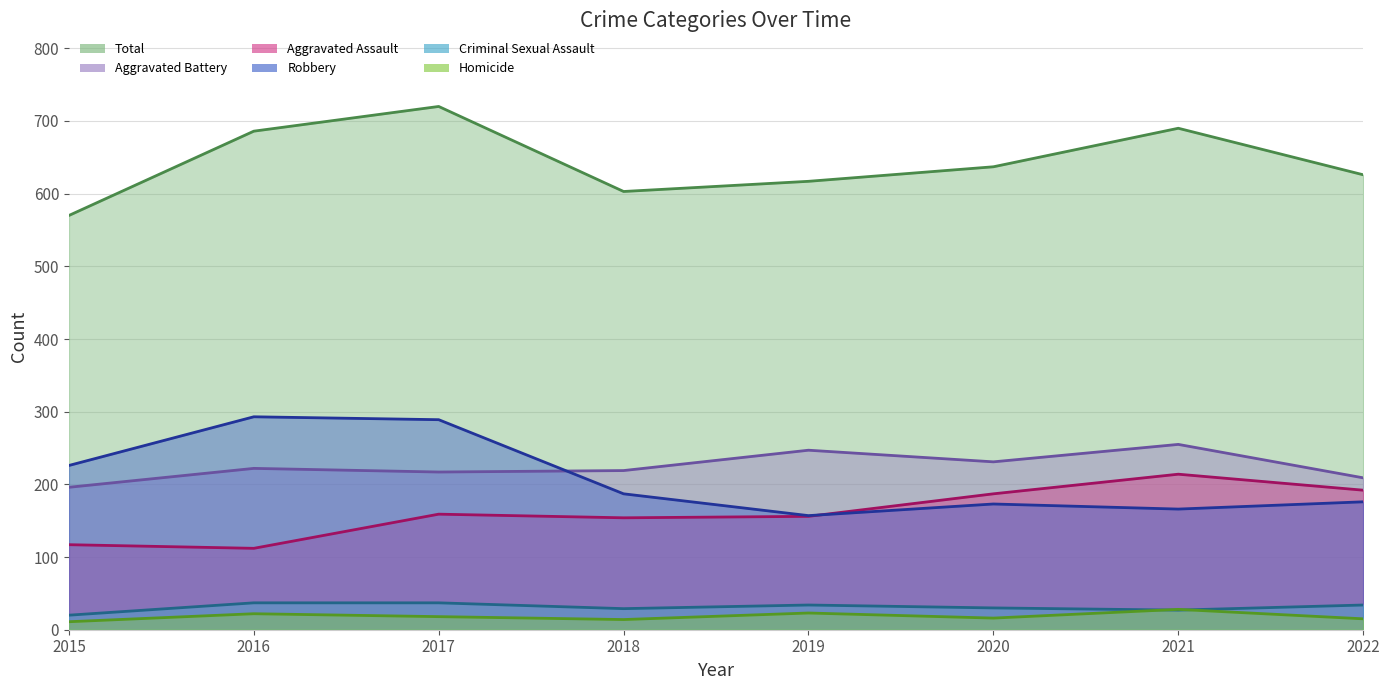

Which category has the lowest value across all series?

2015